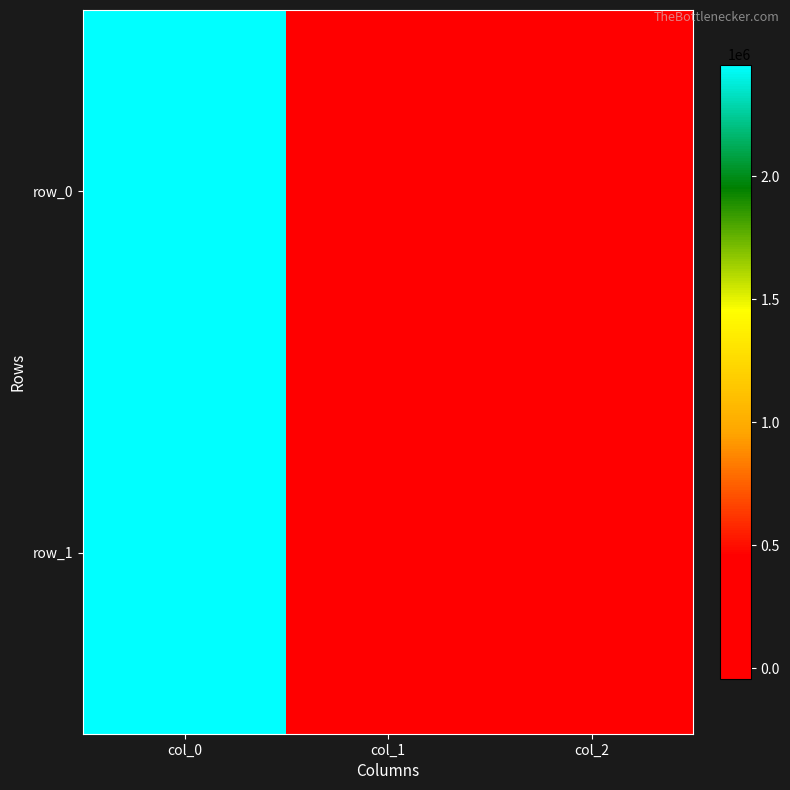

List the labels in order of row_0 value, largest first.

col_0, col_2, col_1